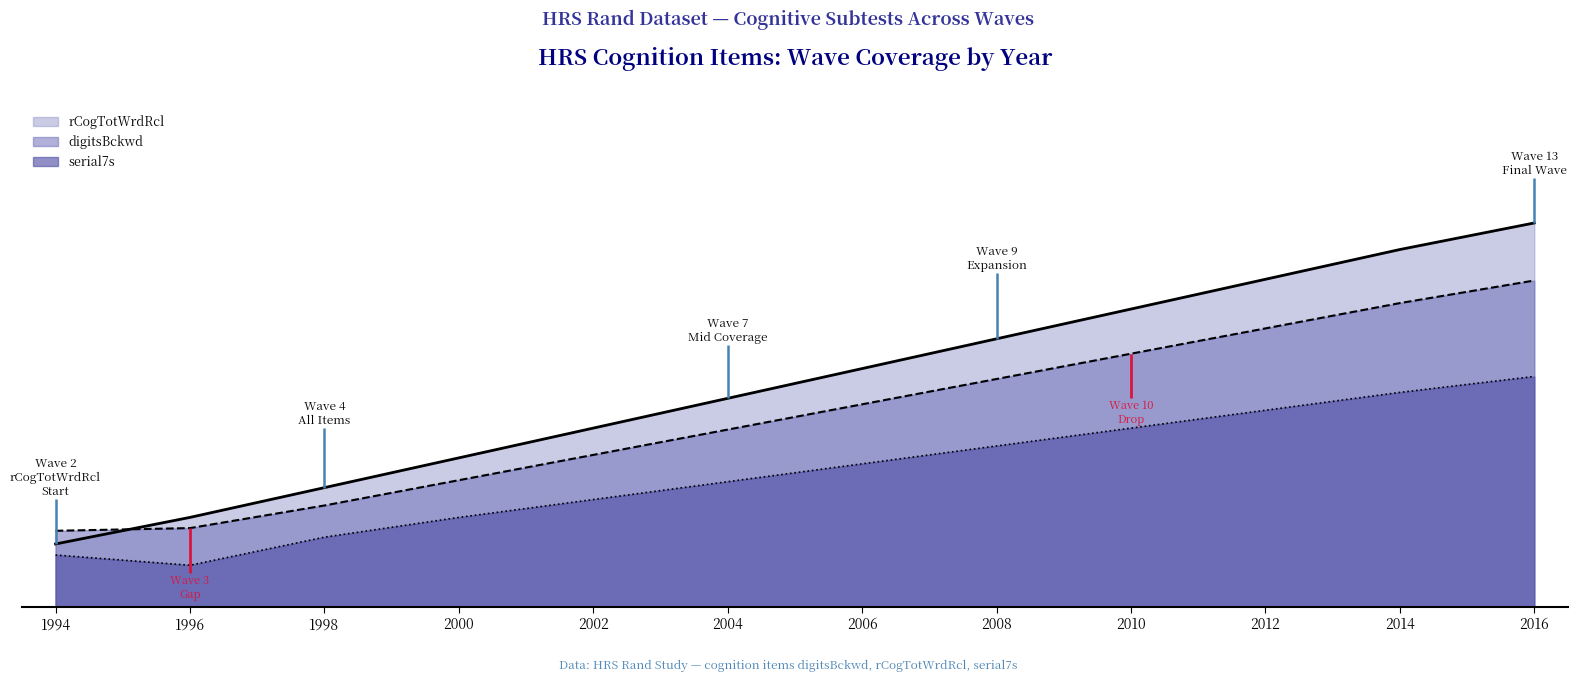

Which label corresponds to the largest value in the chart?

2016